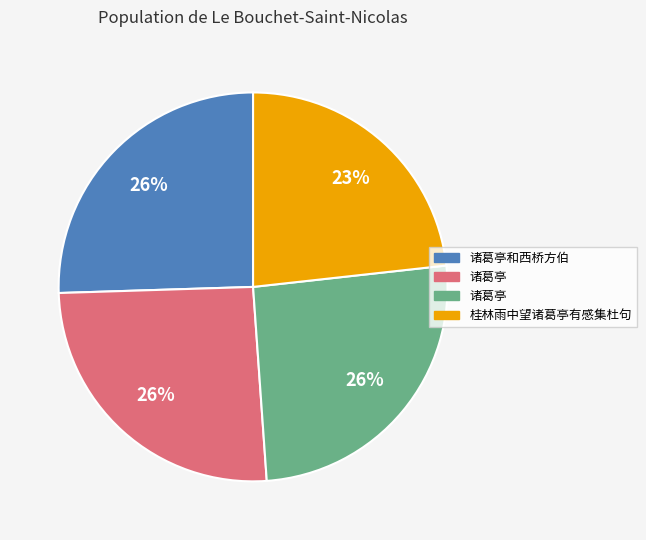

To the nearest percent, what is the average slice percentage?

25%